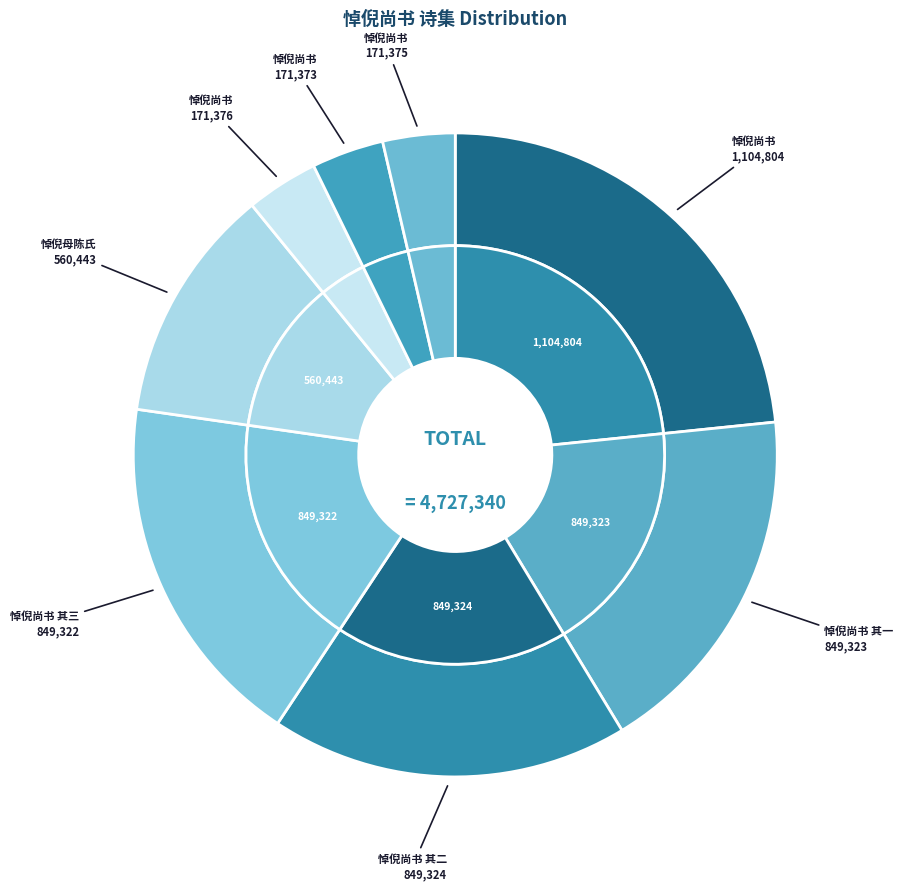

What is the total percentage of 悼倪尚书 and 悼倪尚书·历事三朝久?

27.0%